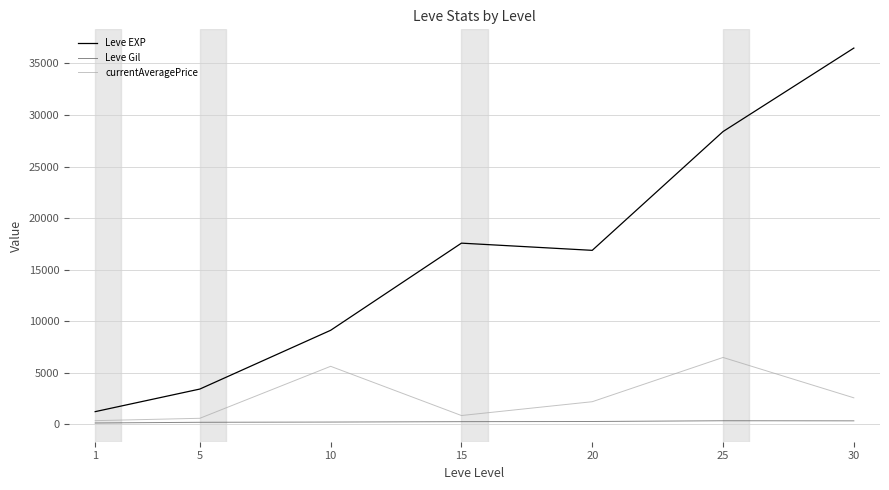

Where is currentAveragePrice nearest to the value 3404?

30